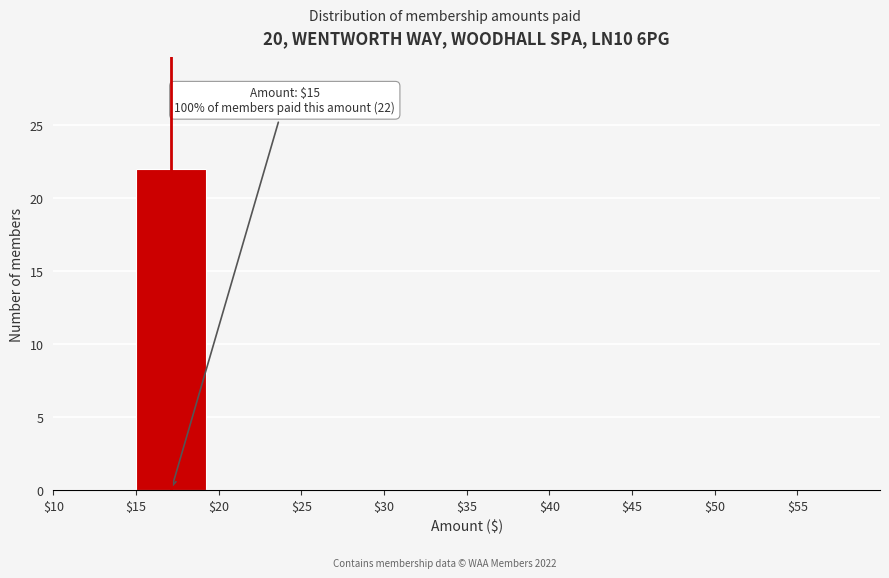

Over which range of the x-axis is the bar tallest?

15 to 20